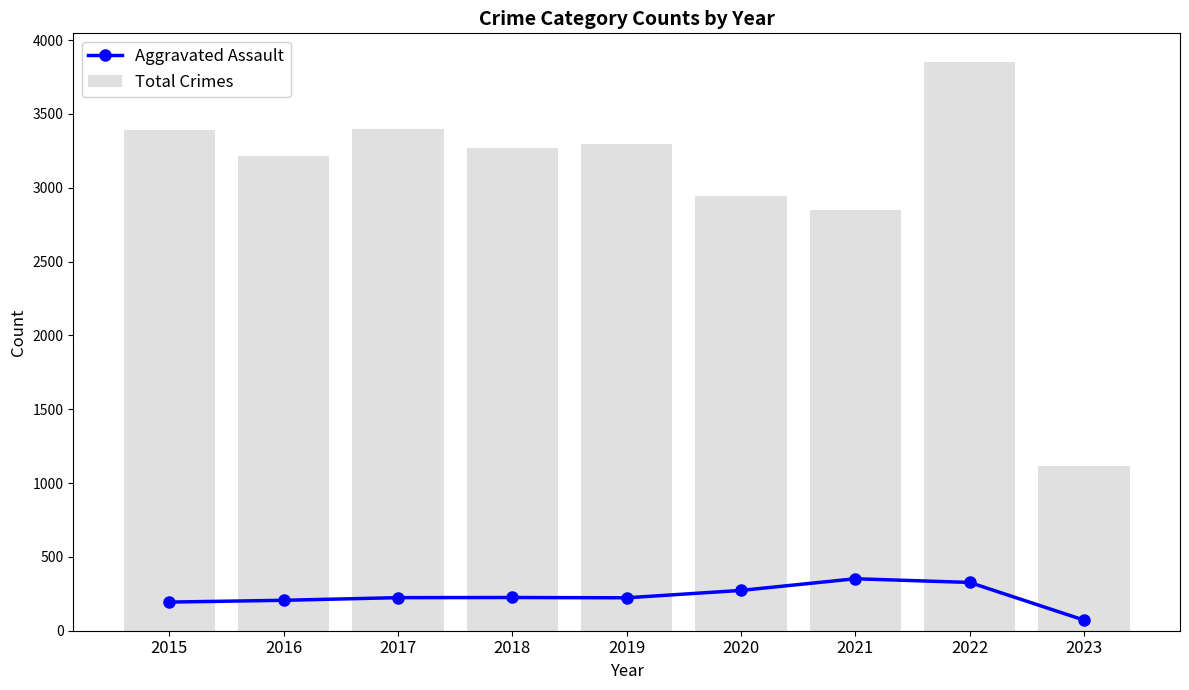

Are the bars grouped side by side (vs. stacked)?

Yes